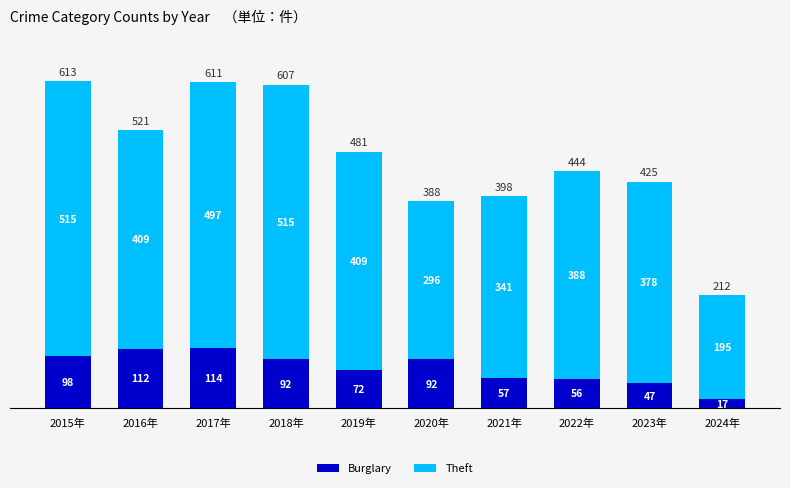

At which category is the sum across all series the highest?

2015年